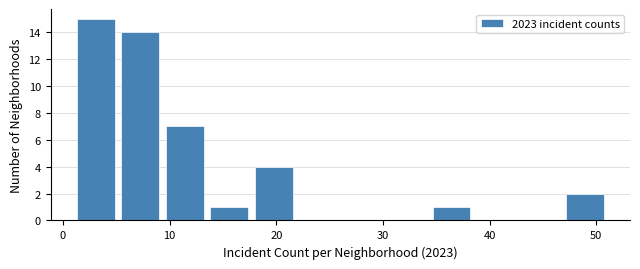

Which range on the x-axis has the tallest bar?

1 to 5